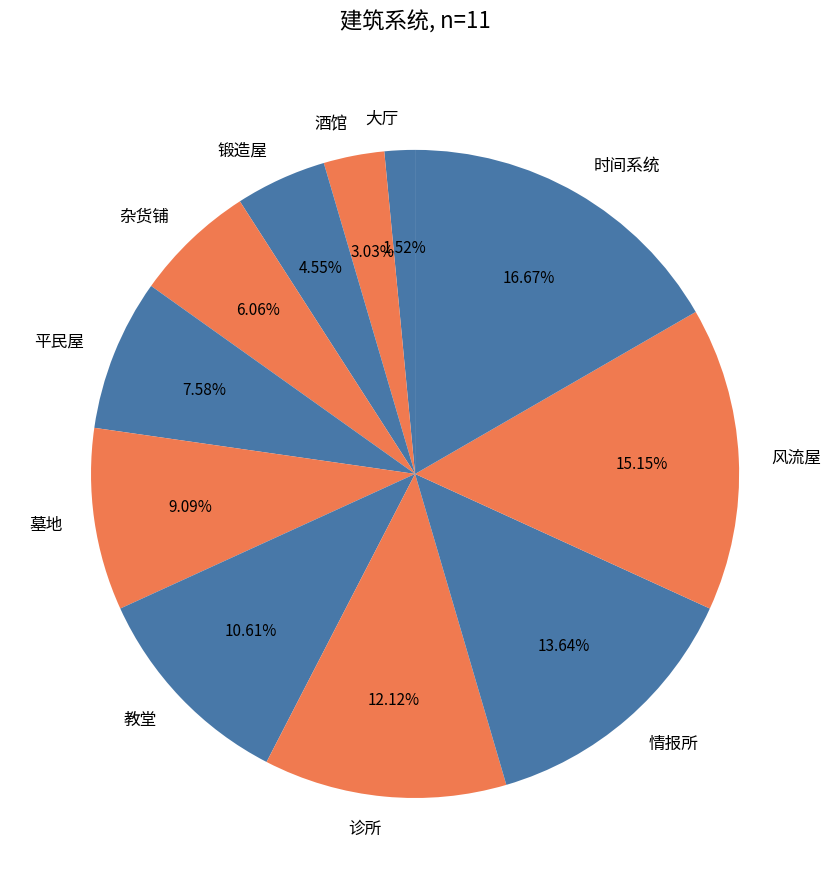

What percentage is the 时间系统 slice, to the nearest percent?

17%